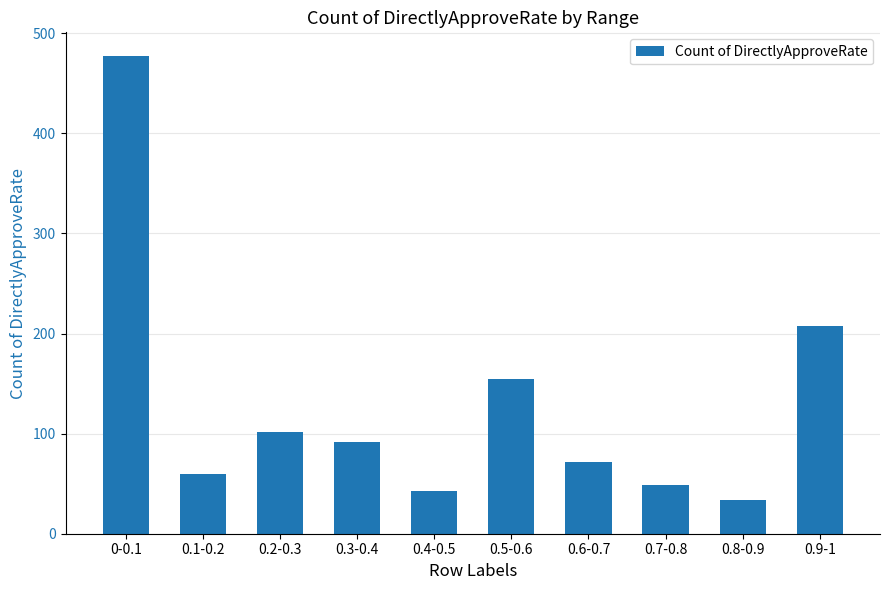

At which category does the chart reach its peak across all series?

0-0.1